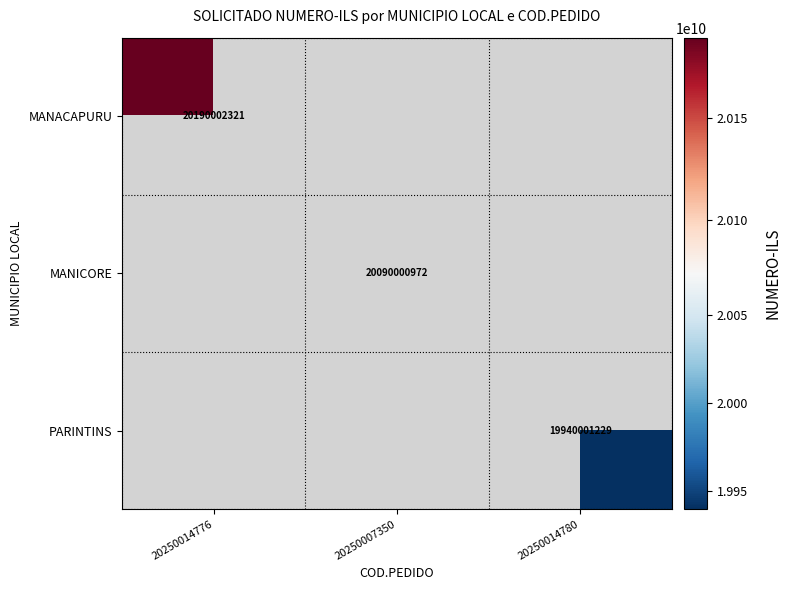

How many categories are shown in the chart?

3